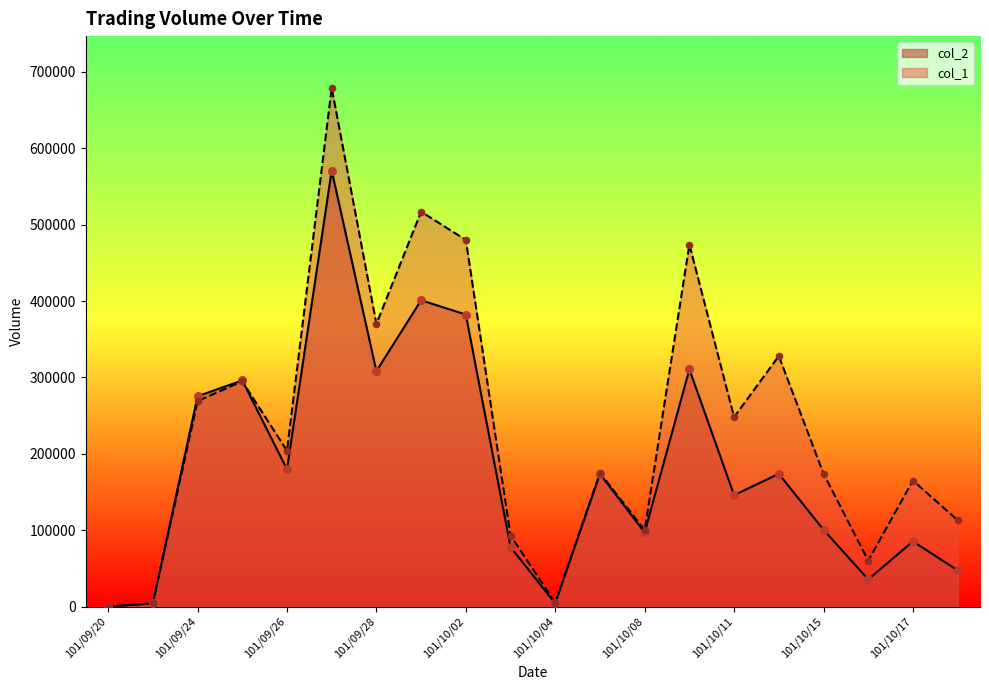

At how many categories does at least one series exceed 316785?

6